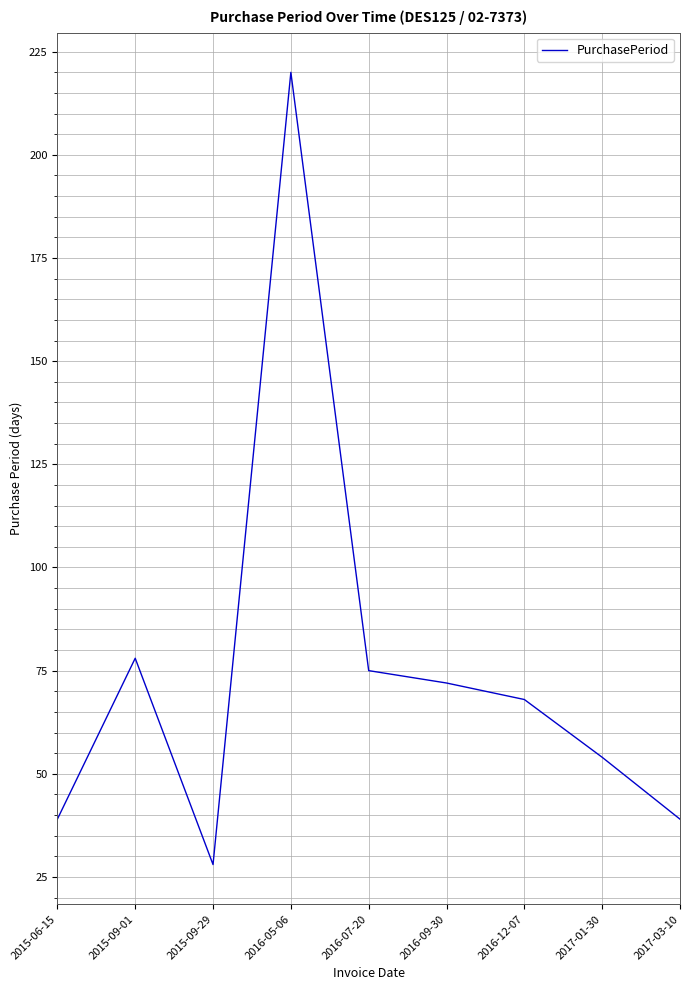

Which has a higher value, 2015-09-01 or 2016-05-06?

2016-05-06